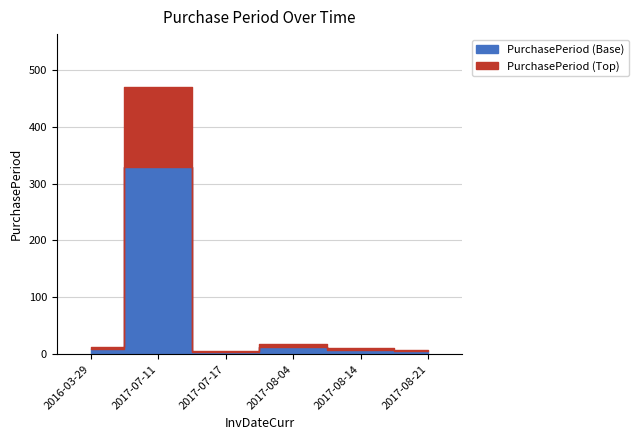

What is the difference between the second highest and minimum values?

12